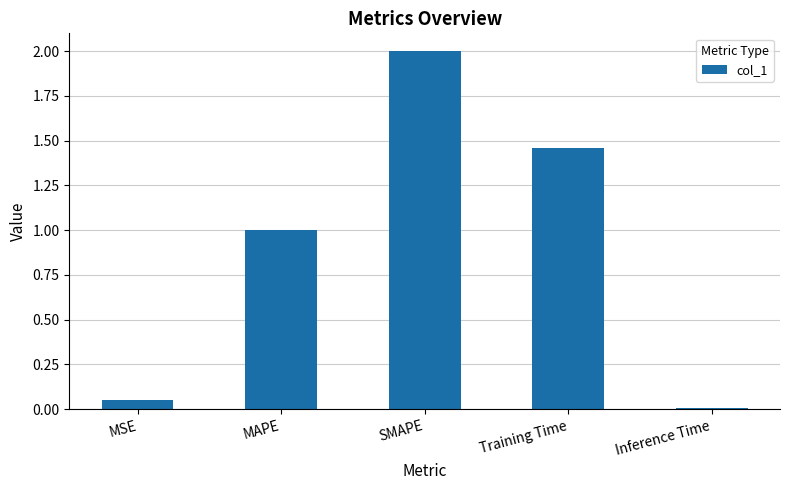

Between MSE and MAPE, which is larger?

MAPE